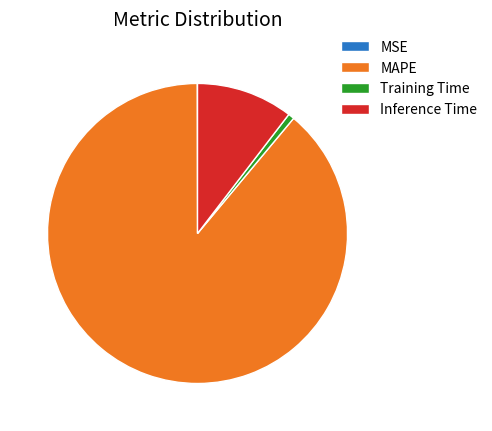

Does MAPE represent more than half of the total?

Yes